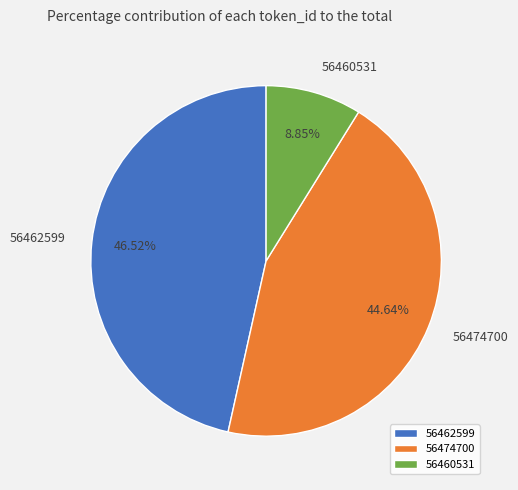

To the nearest percent, what is the average slice percentage?

33%